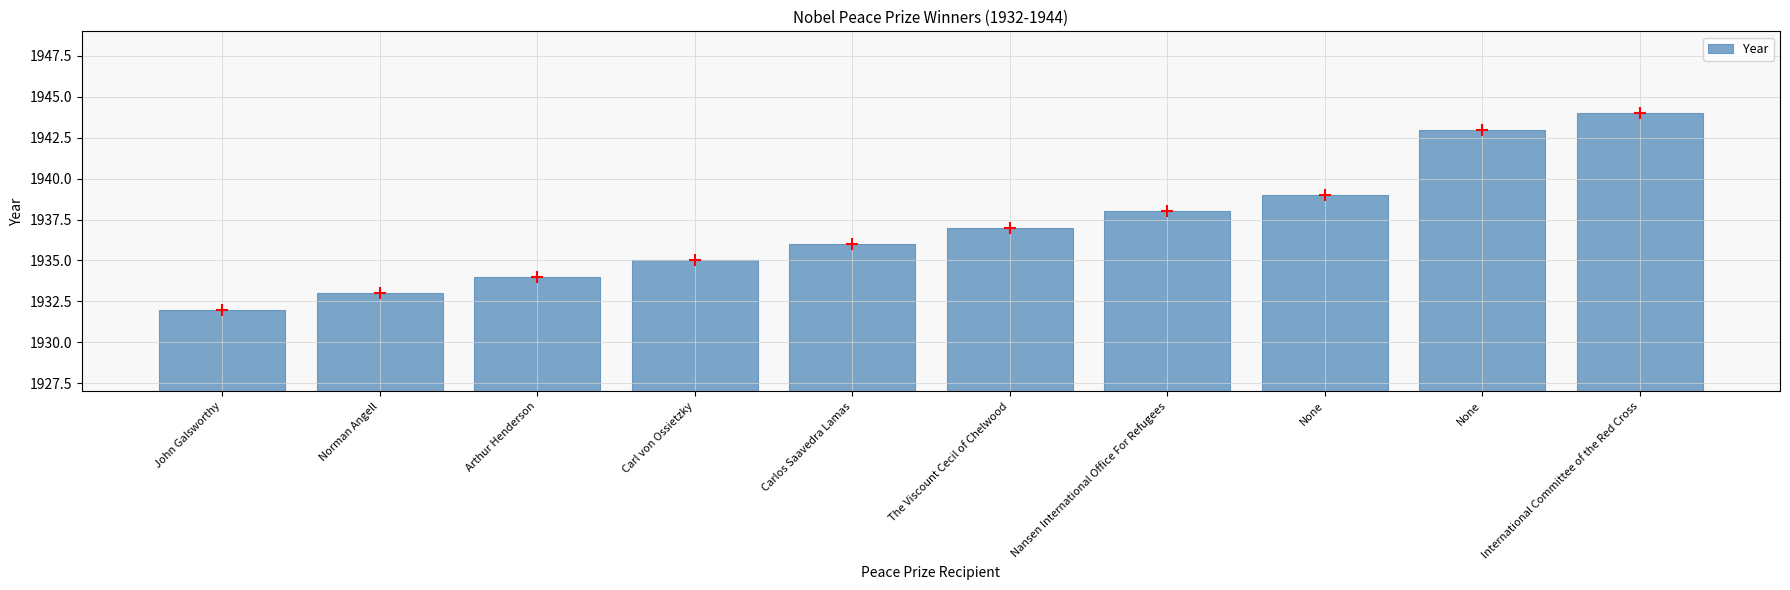

What is the ratio of the value at Nansen International Office For Refugees to the value at International Committee of the Red Cross?

1.0